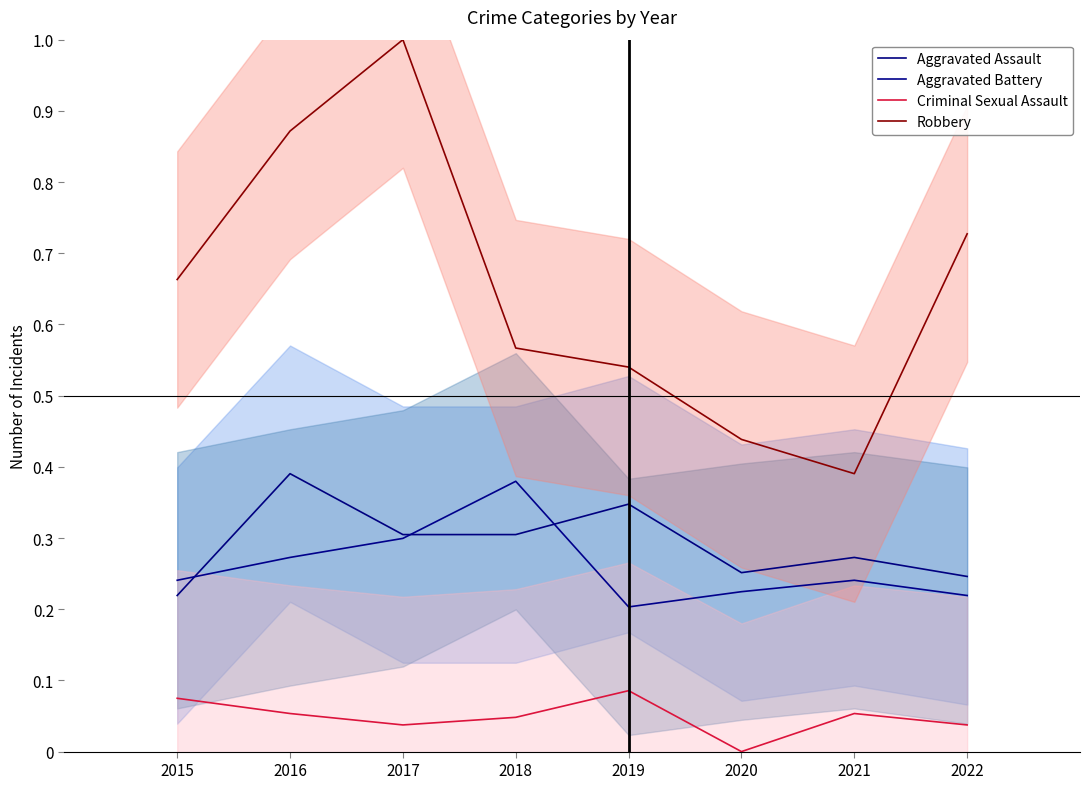

What is the maximum value shown in the chart?

1.0